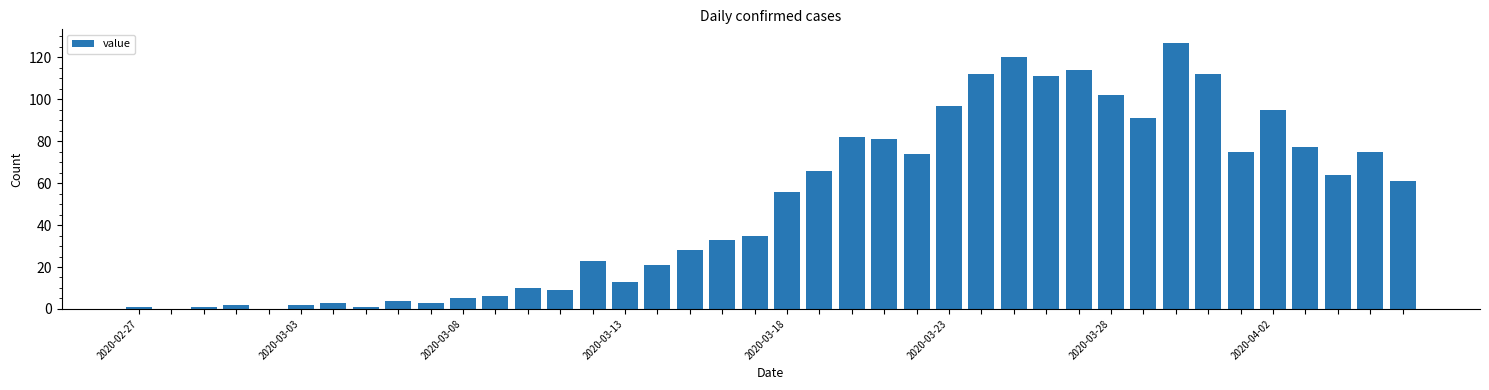

What is the sum of all values?

1992